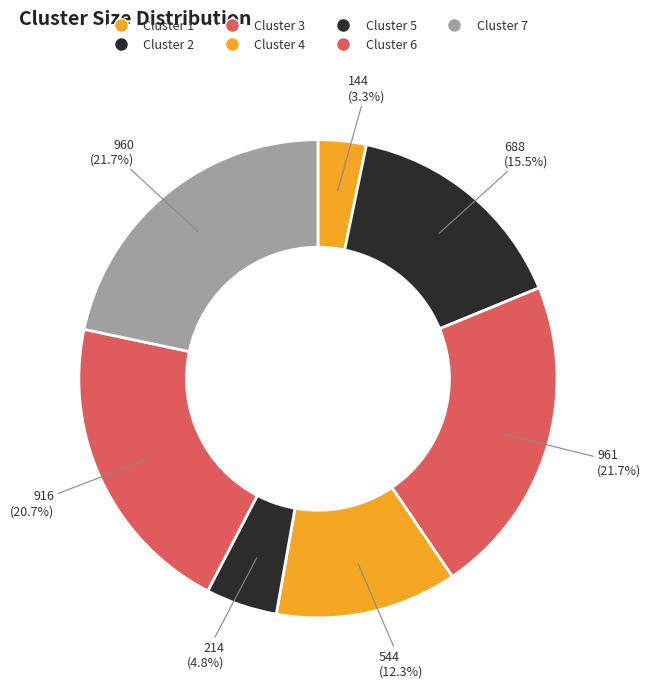

Does any single category account for the majority?

No